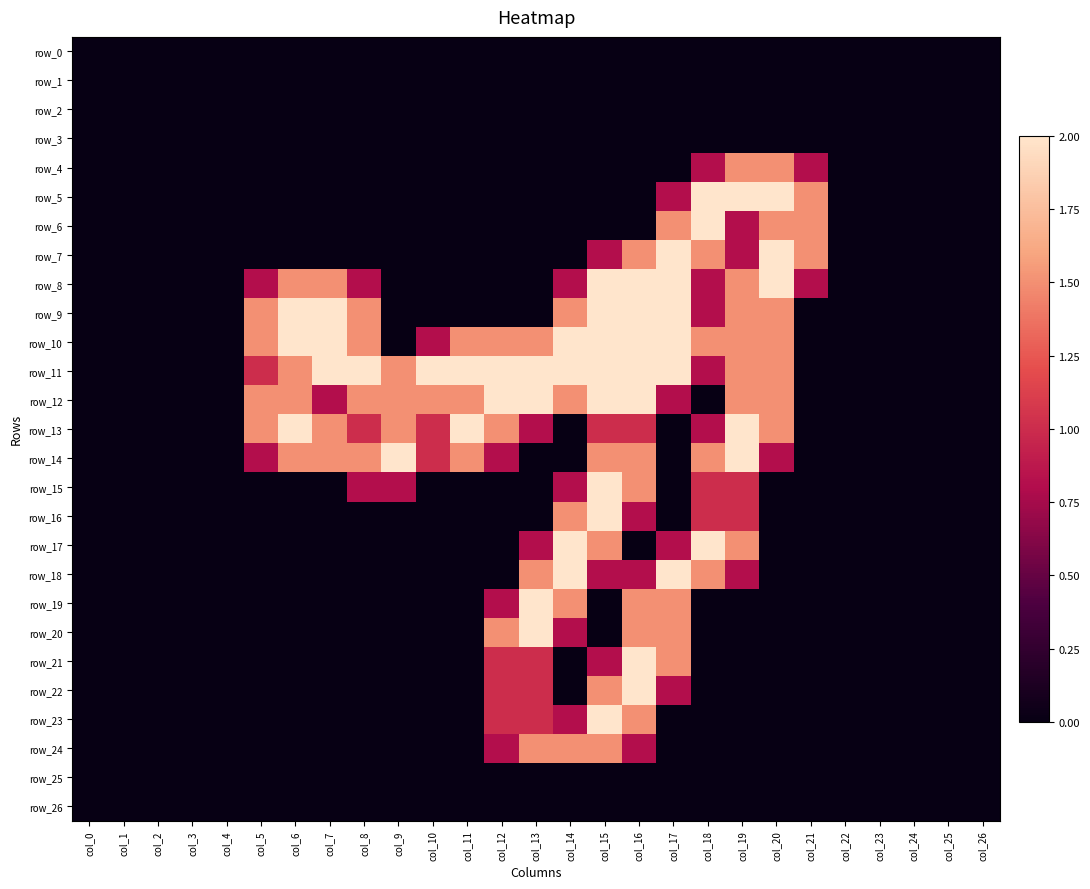

Between col_4 and col_12, which is larger?

col_4